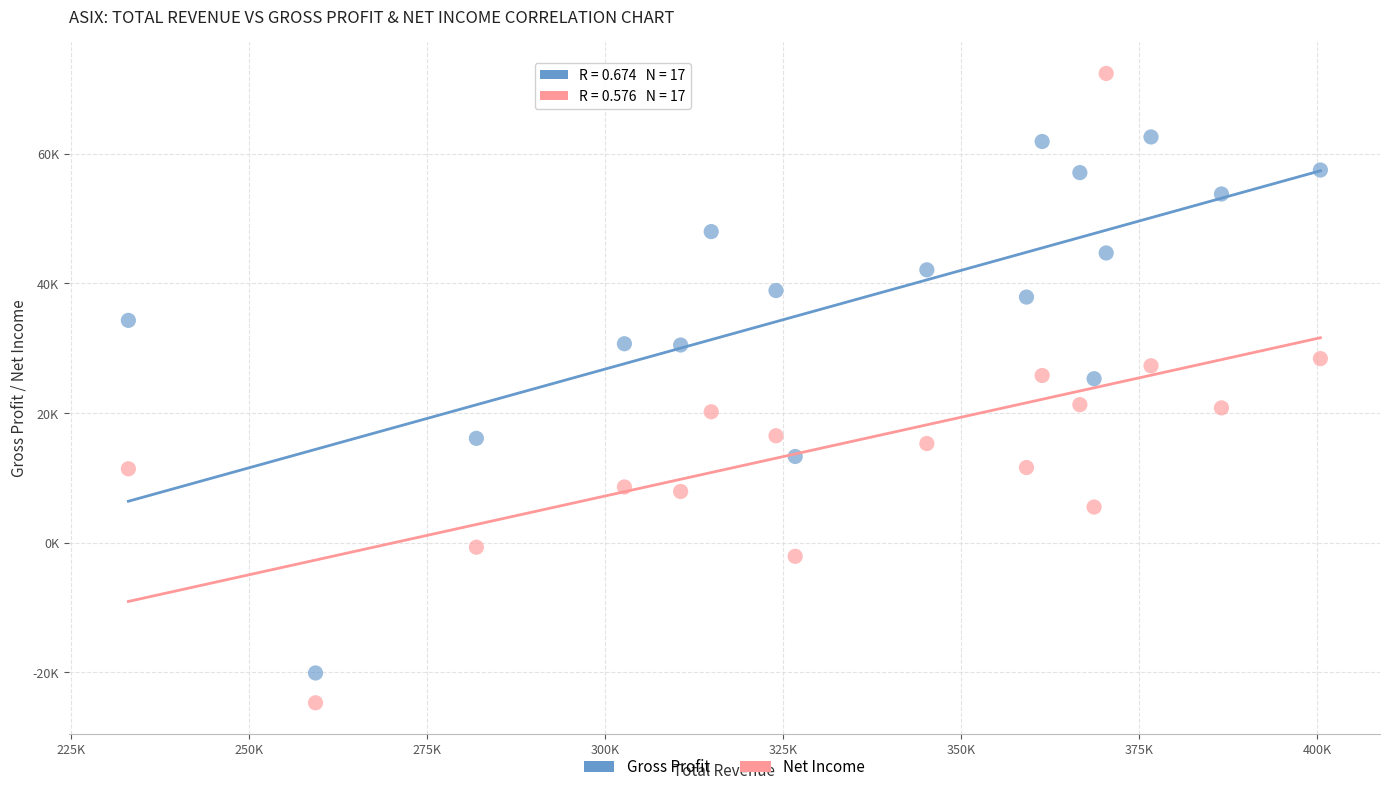

What are all the series names shown in the legend?

Gross Profit, Net Income